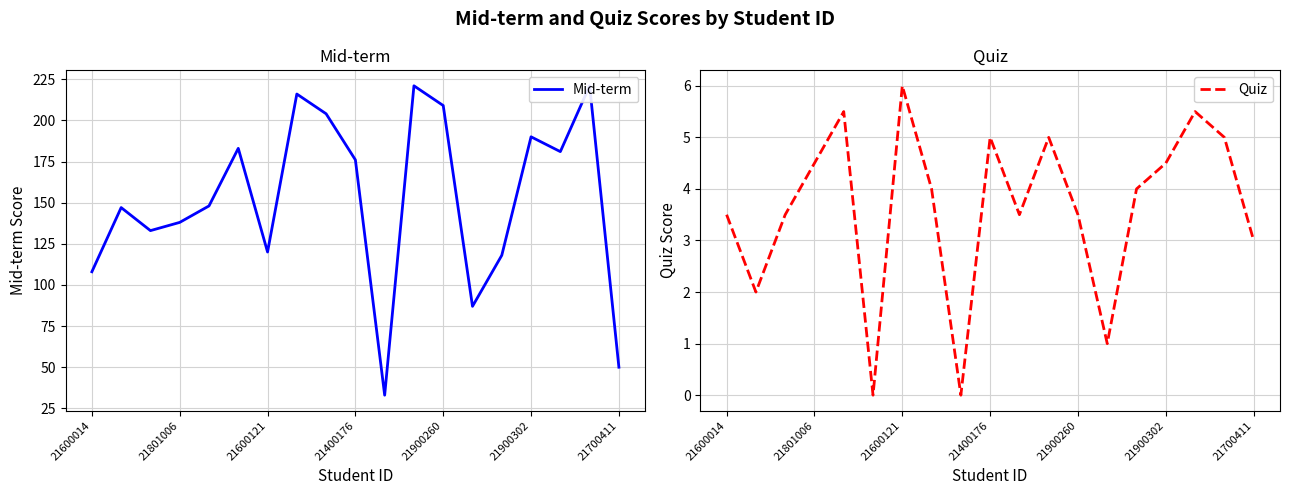

What is the difference between the maximum and minimum values in the Quiz series?

6.0